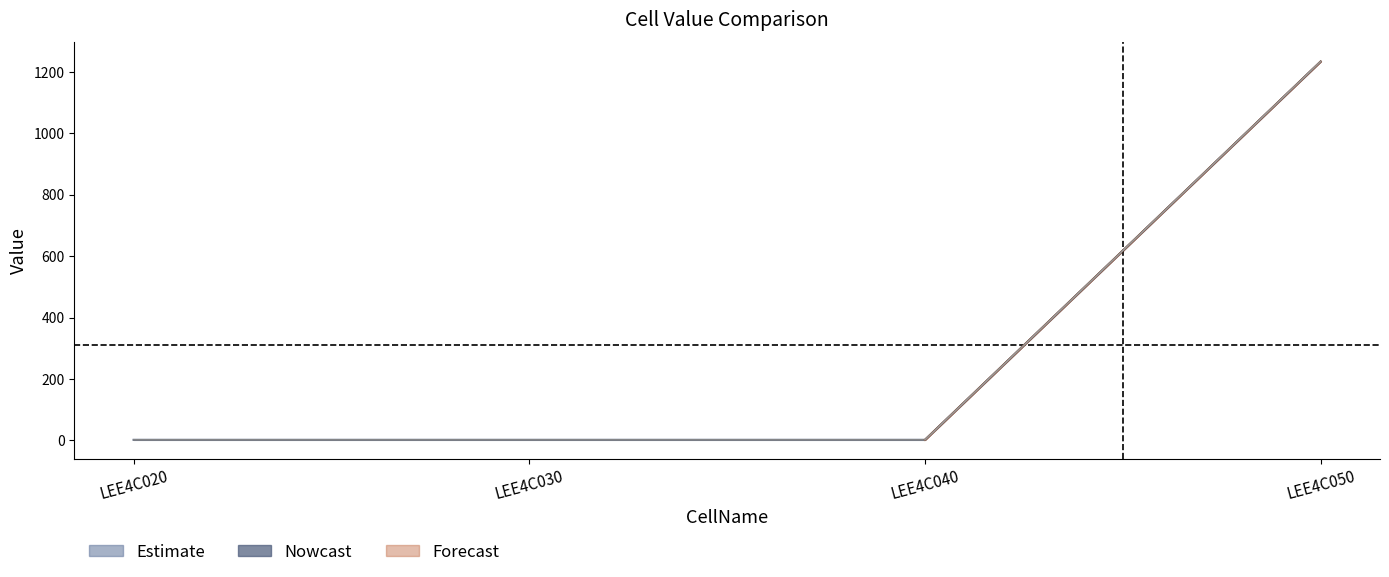

At which label is ExpectedValue_RP closest to 617?

LEE4C030